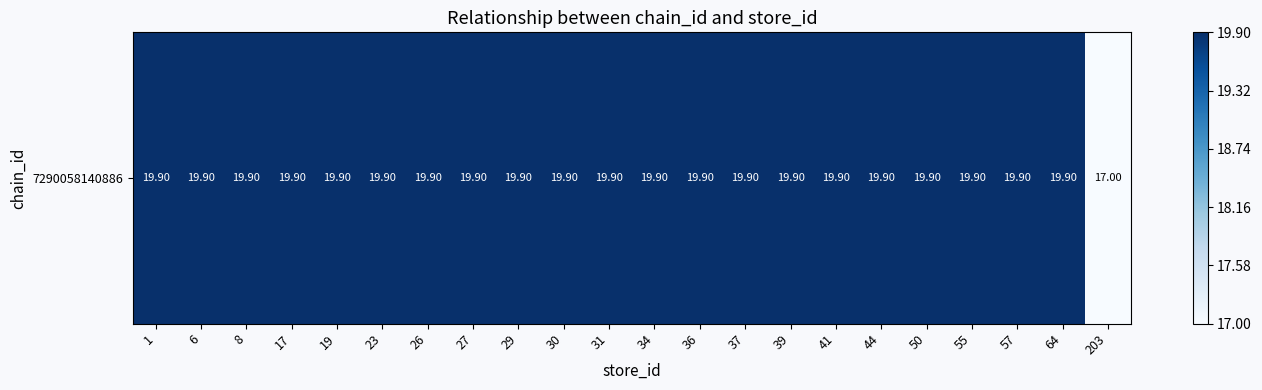

Reading left to right, extract all data points from this chart.

1=1.0	6=1.0	8=1.0	17=1.0	19=1.0	23=1.0	26=1.0	27=1.0	29=1.0	30=1.0	31=1.0	34=1.0	36=1.0	37=1.0	39=1.0	41=1.0	44=1.0	50=1.0	55=1.0	57=1.0	64=1.0	203=0.0